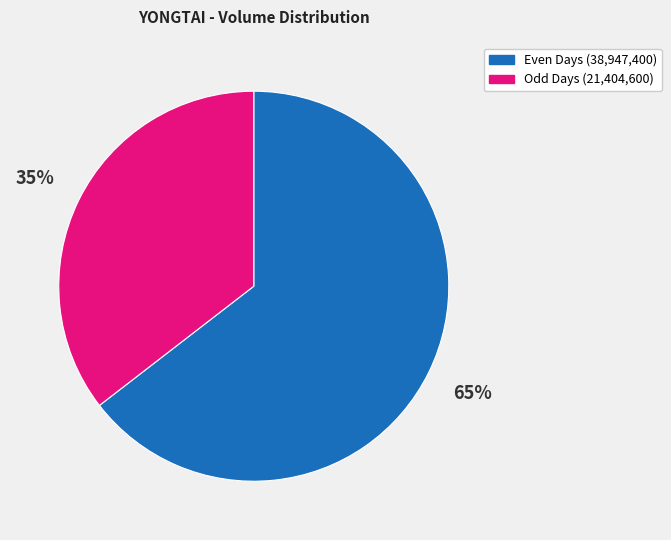

To the nearest percent, what is the average slice percentage?

50%